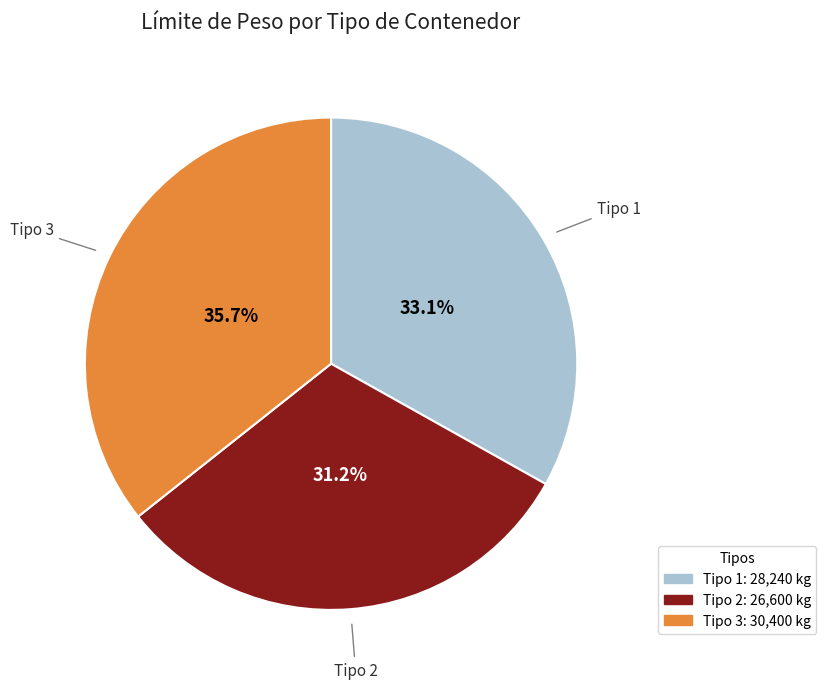

Is it true that Tipo 2 is 31% of the pie?

True